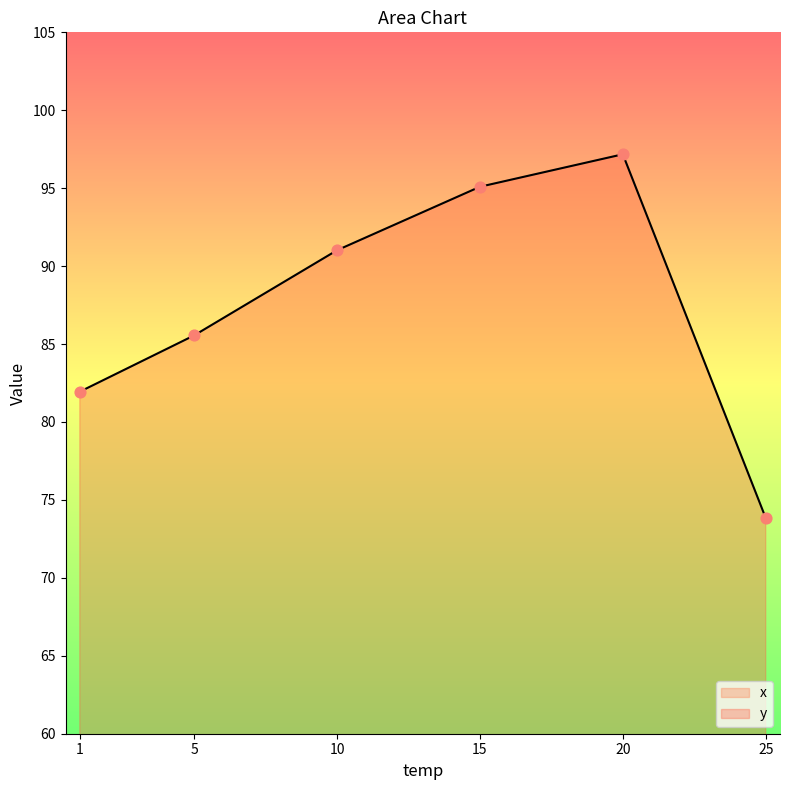

Which series has the largest total across all categories?

y